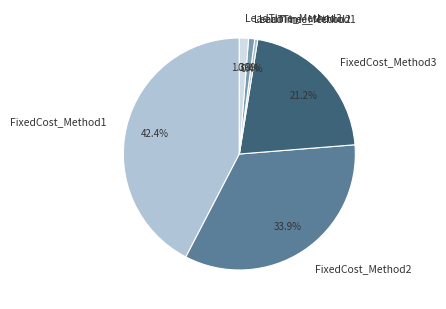

True or false: FixedCost_Method2 accounts for 34% of the total.

True